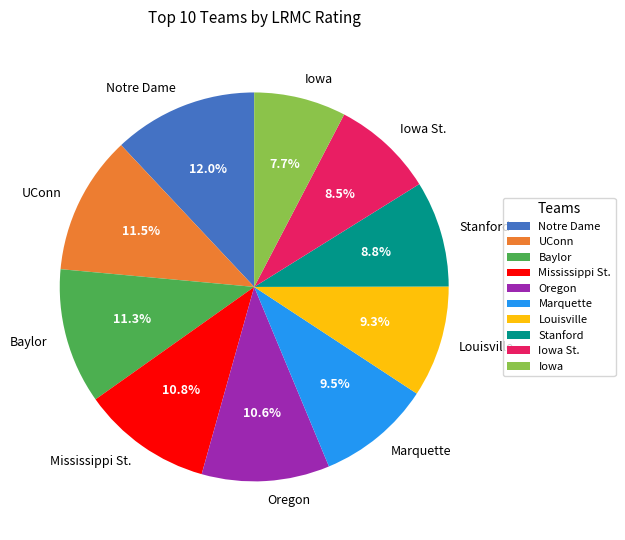

True or false: Notre Dame accounts for 12% of the total.

True